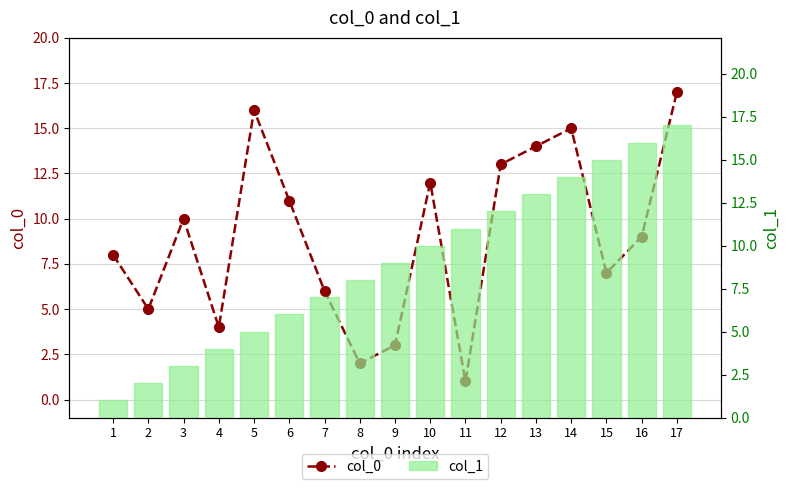

How many data points does each series have?

17